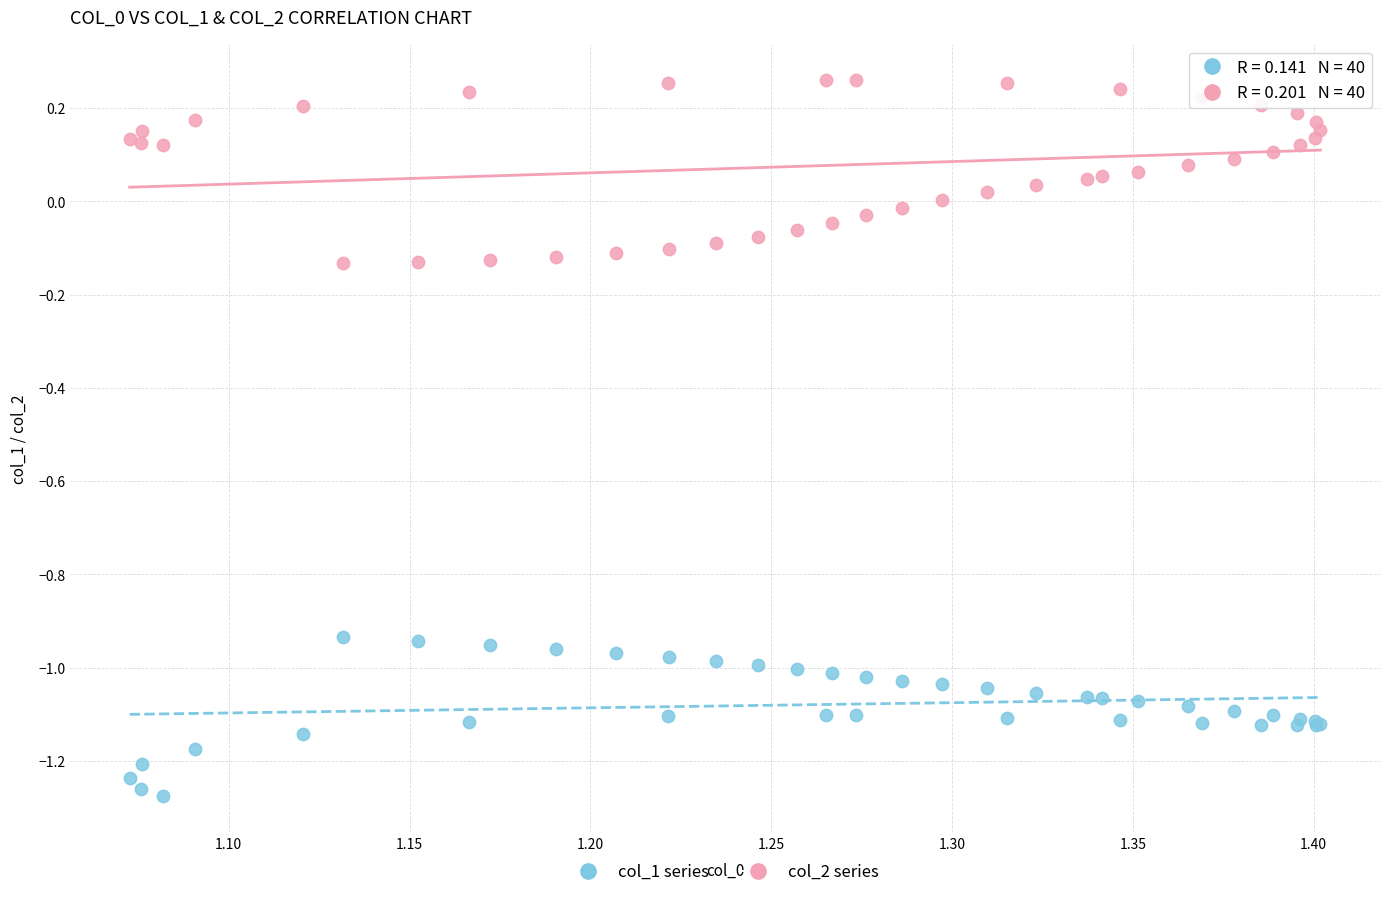

Which series contains the highest Y value?

col_2 series